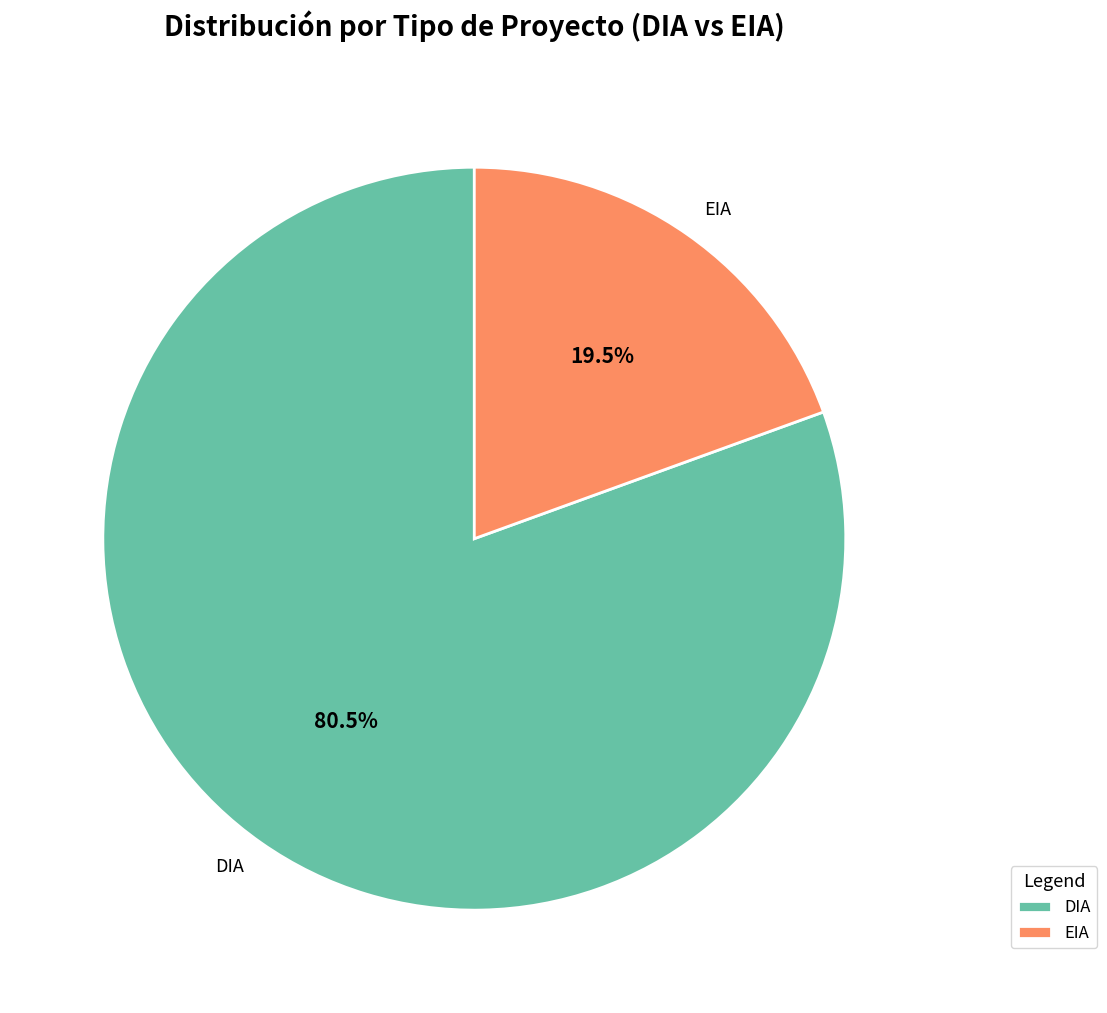

Which slice represents more than half of the pie?

DIA